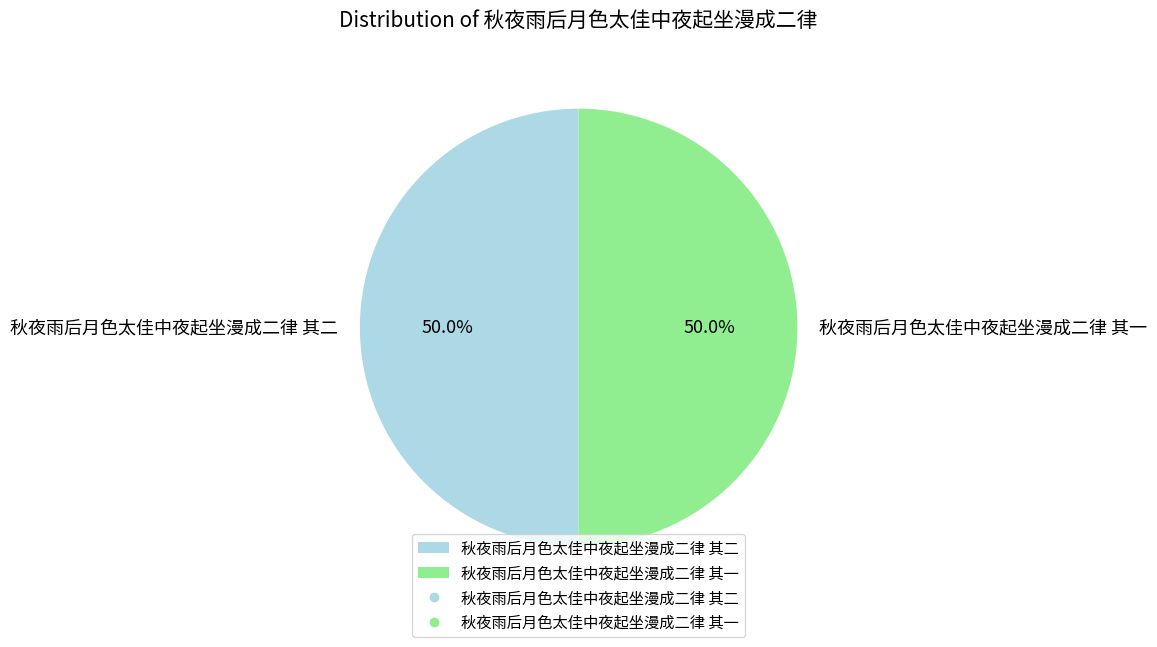

Approximately how many times larger is the value at 秋夜雨后月色太佳中夜起坐漫成二律 其二 compared to 秋夜雨后月色太佳中夜起坐漫成二律 其一?

1.0